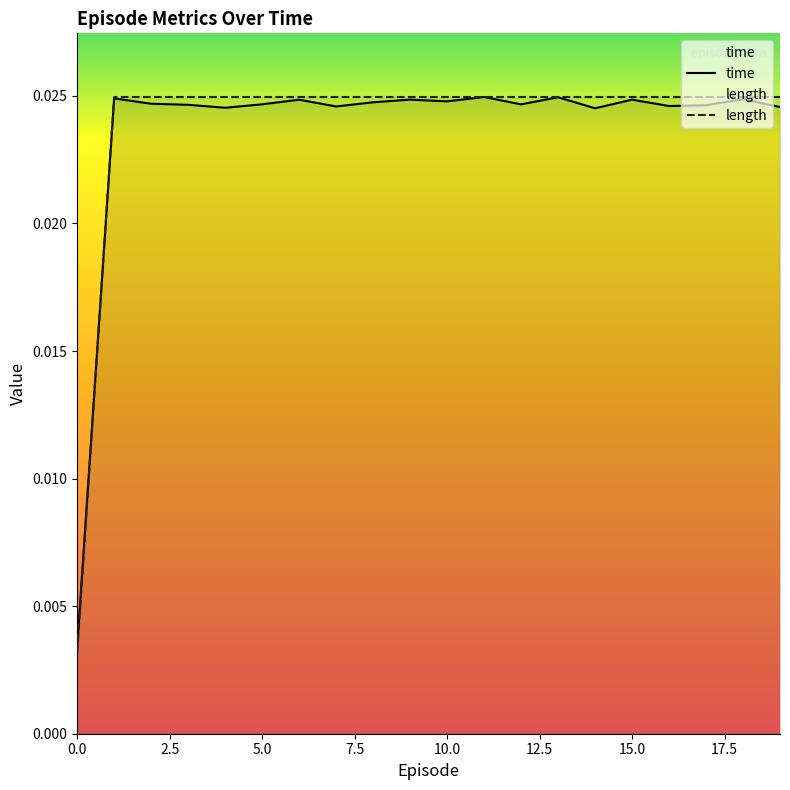

Which series has the widest spread of values?

length